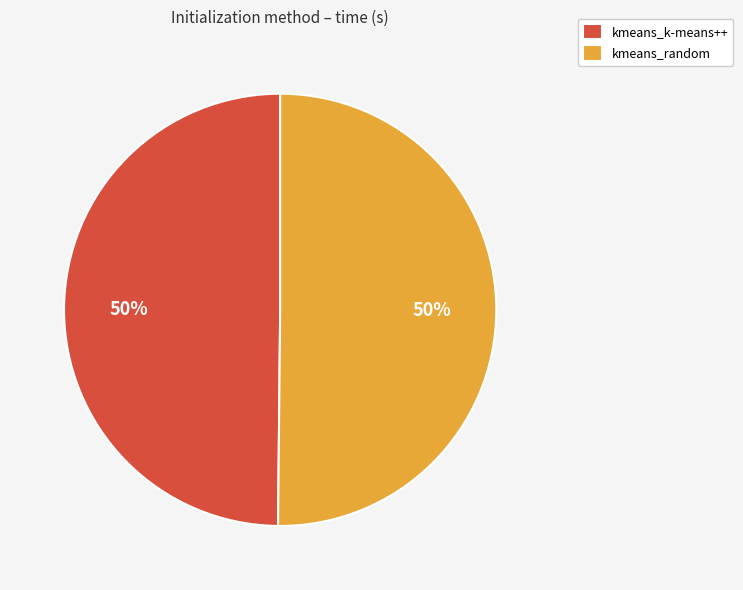

Is it true that kmeans_random is 50% of the pie?

True